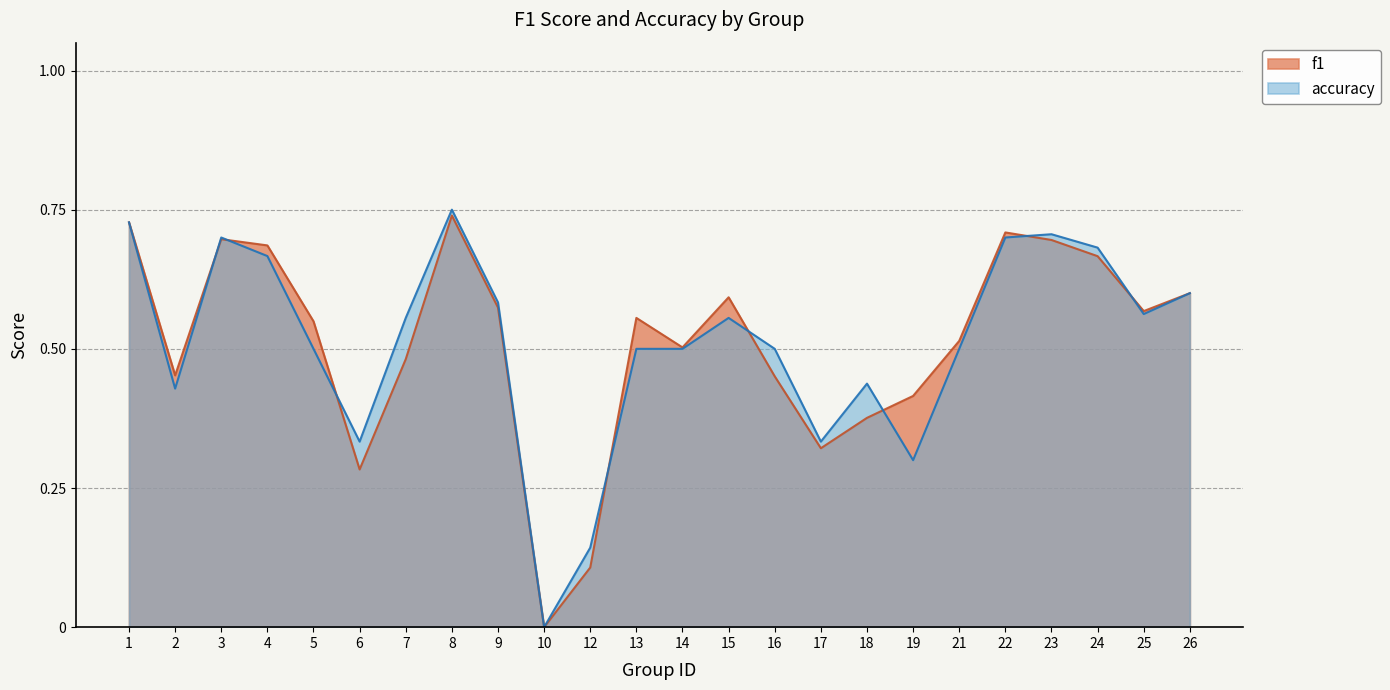

What is the greatest value displayed?

0.8